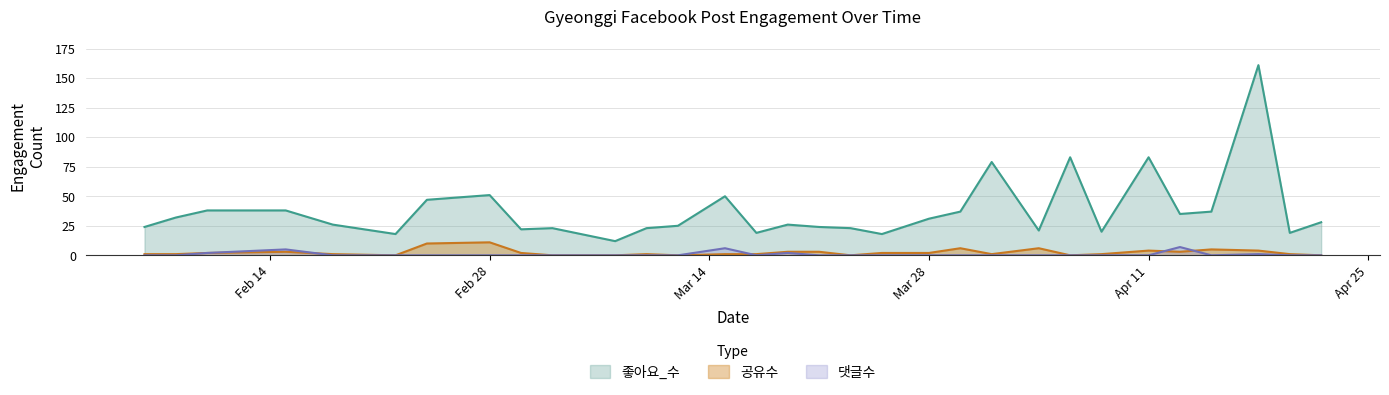

How many lines are shown in the chart?

3